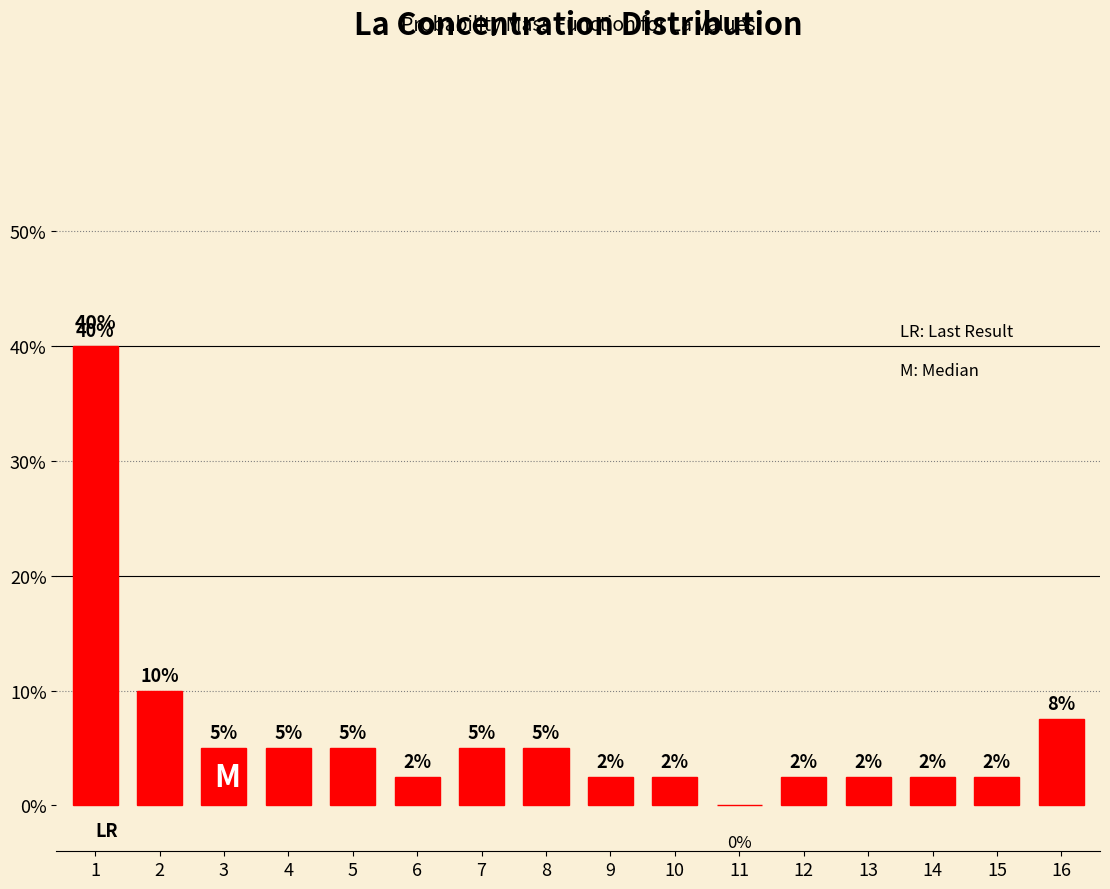

Read the value at 1.

40.0